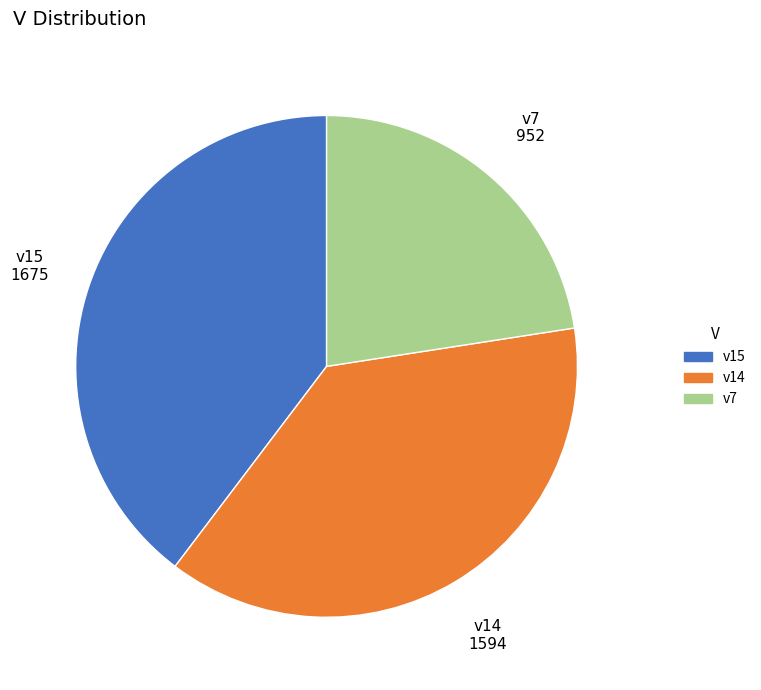

Approximately how many times larger is the value at v14 compared to v15?

1.0